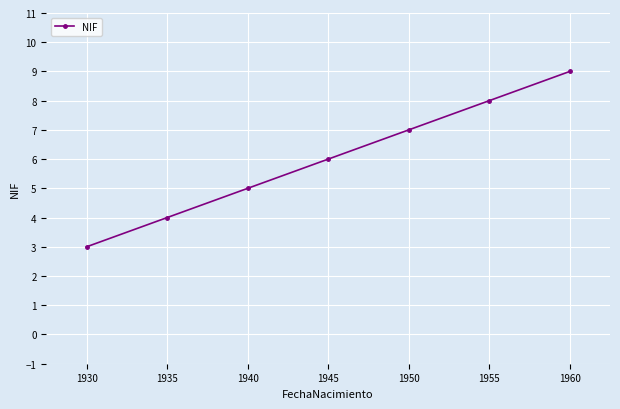

At which label is the value closest to 6?

1945